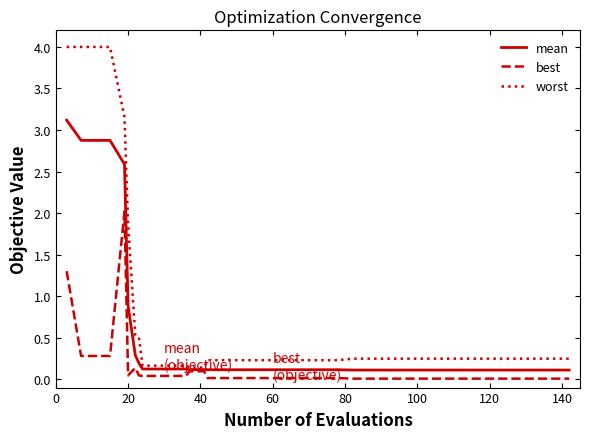

Rank the series by their average value, from lowest to highest.

best, mean, worst